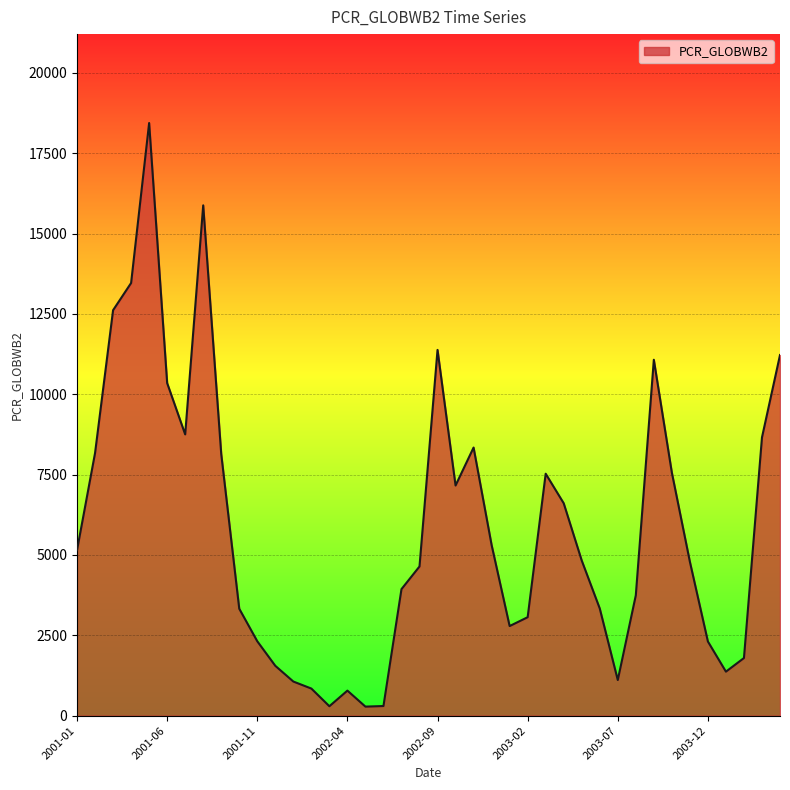

What is the difference between the maximum and minimum values?

18159.8